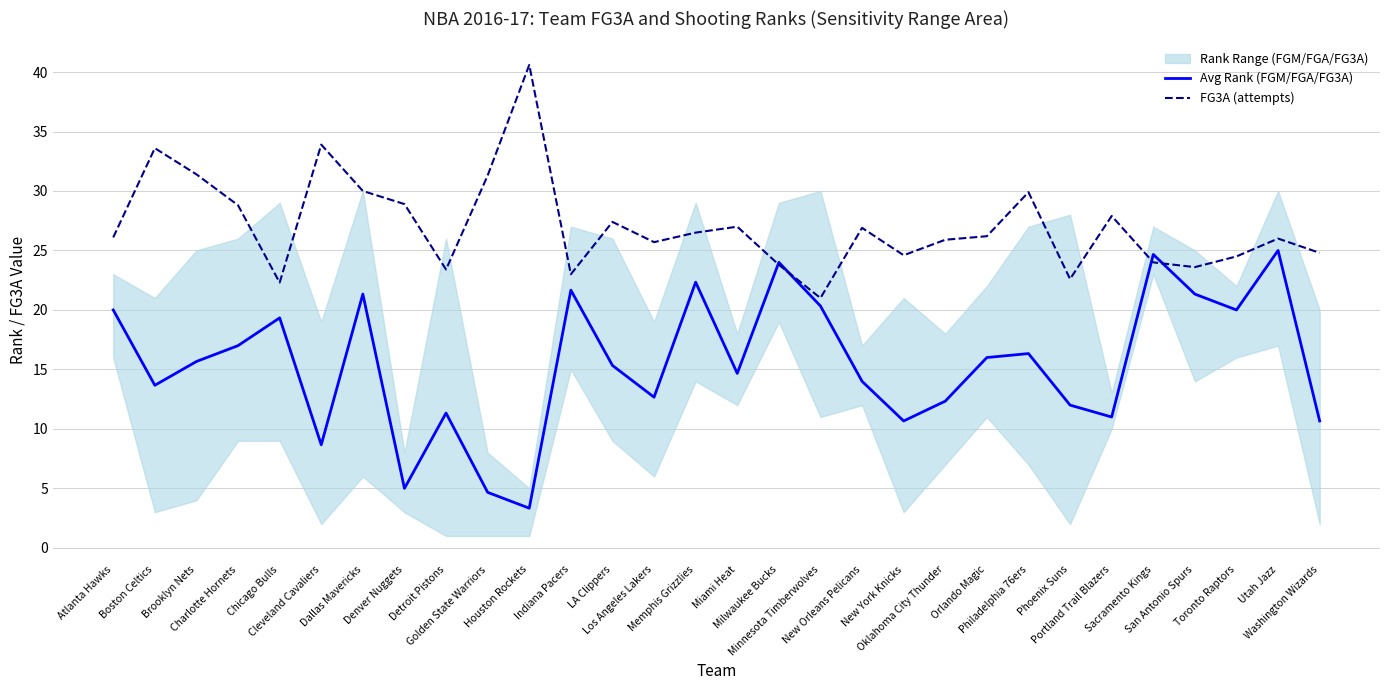

How many interior local peaks does the Avg Rank (FGM/FGA/FG3A) series have?

9